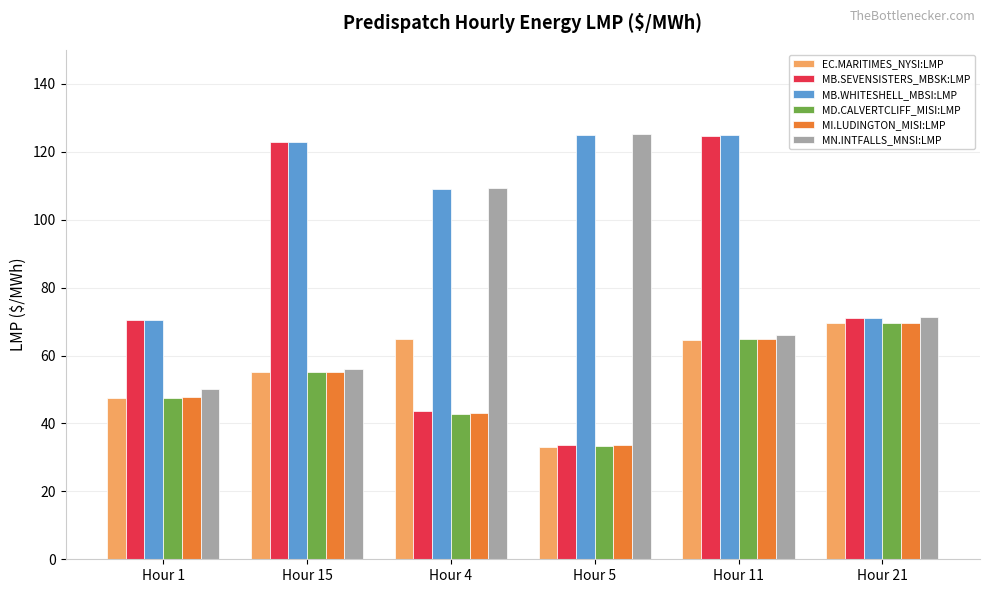

Which series has the largest range (max minus min)?

MB.SEVENSISTERS_MBSK:LMP